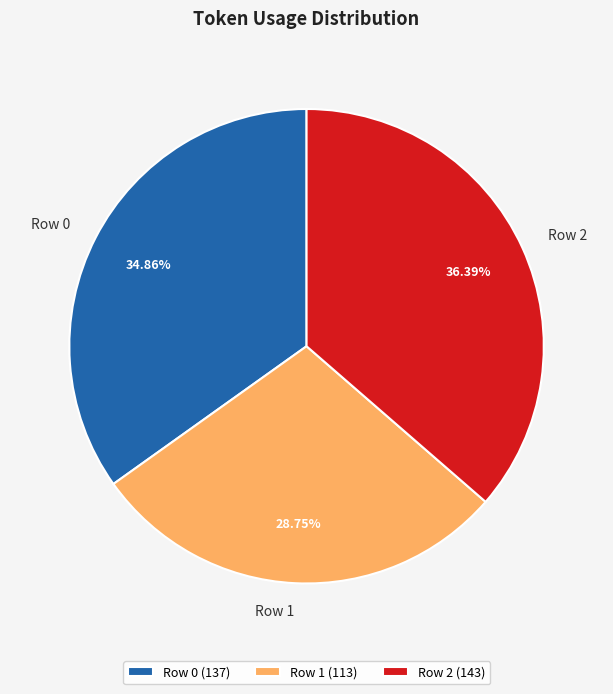

Count the number of slices in the pie.

3